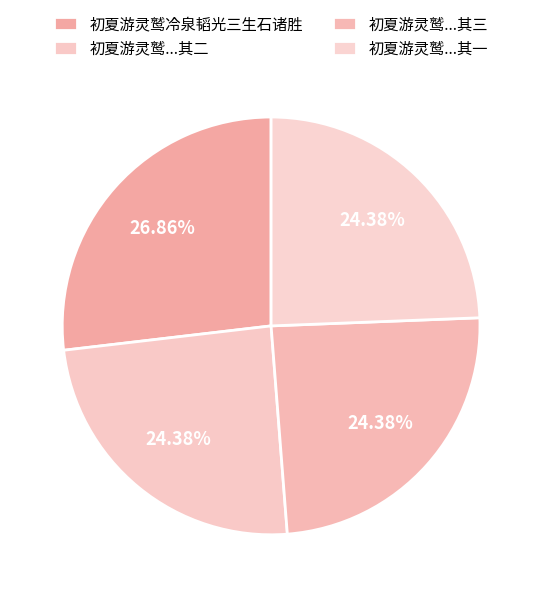

Count the number of slices in the pie.

4